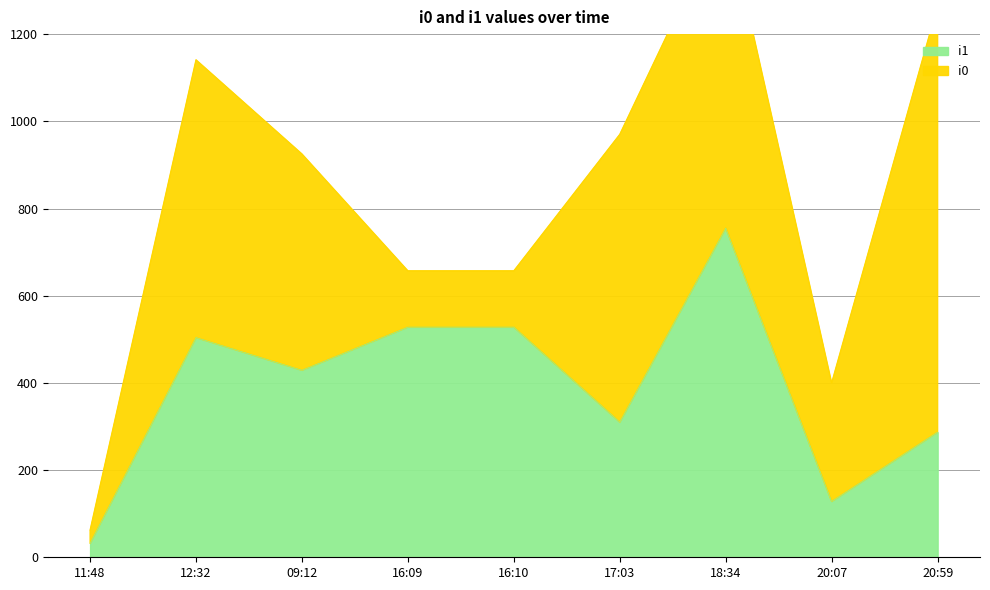

What is the label of the 4th point from the right?

17:03